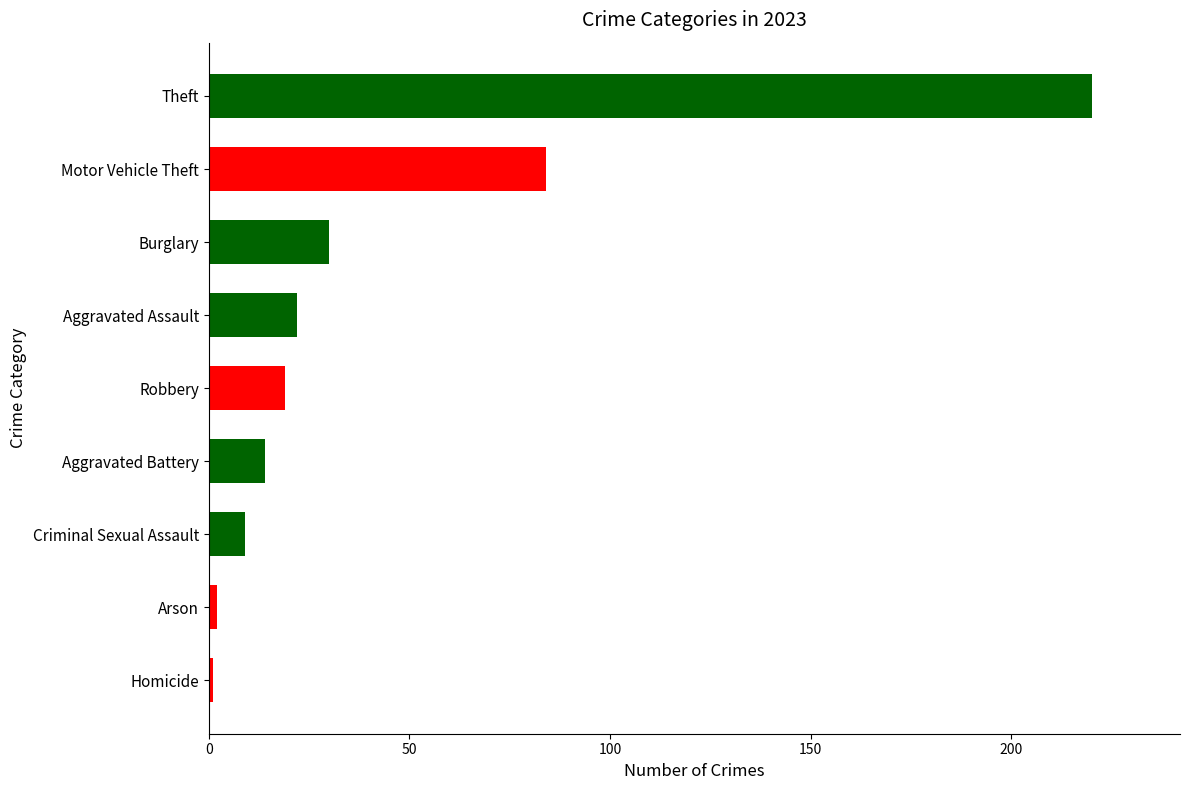

Is it true that the value at Aggravated Assault is 34?

False